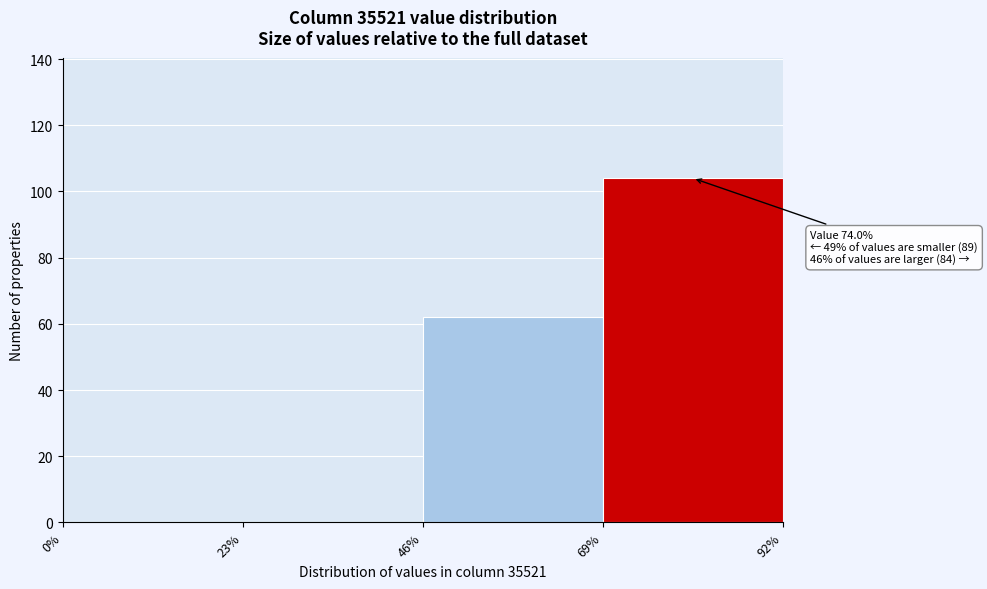

Which range on the x-axis has the tallest bar?

69% to 92%